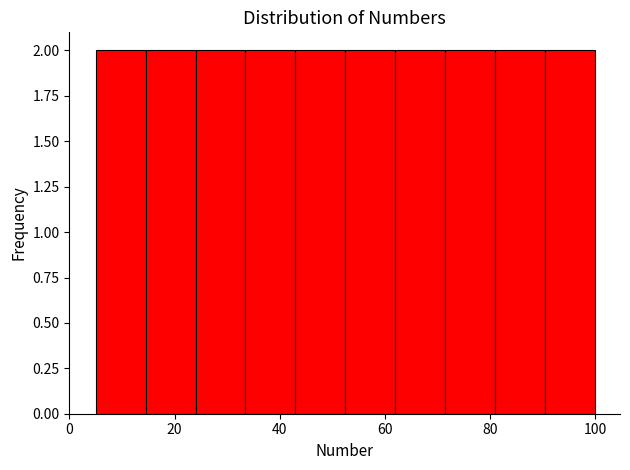

What is the height of the bar covering 62.0 to 71.5 on the x-axis? Neither the bar edges nor the heights are printed on the chart, so give them approximately, as read against the axes.

2